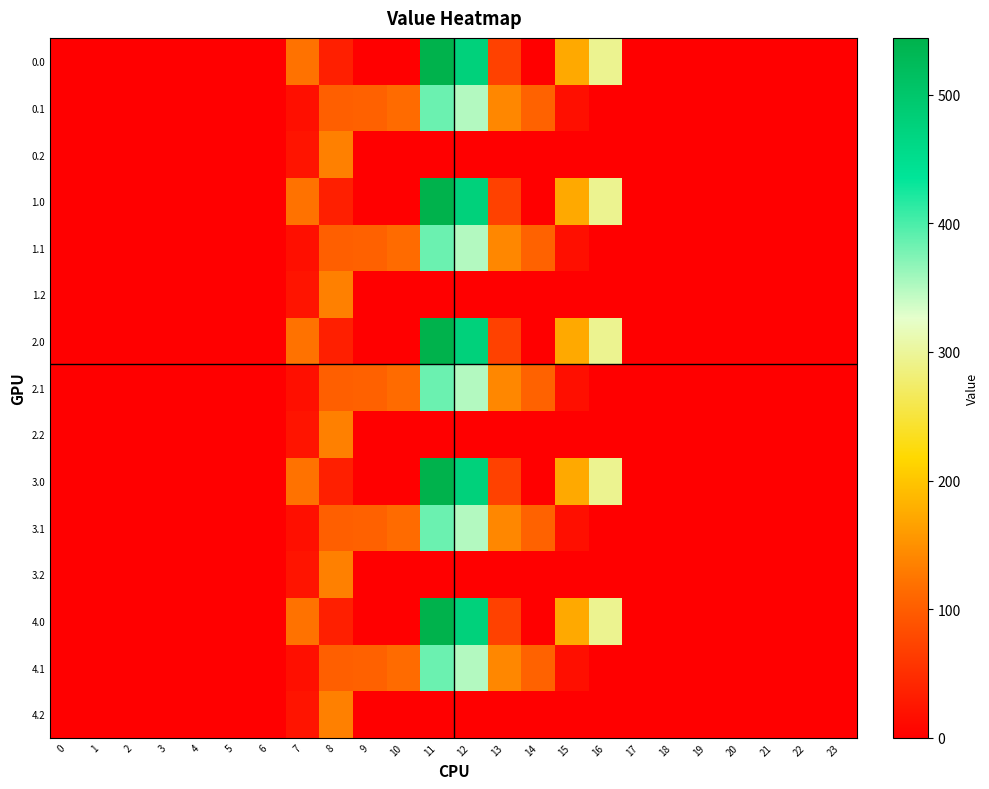

At 10, list the series in order from largest to smallest.

0.1, 1.1, 2.1, 3.1, 4.1, 0.0, 0.2, 1.0, 1.2, 2.0, 2.2, 3.0, 3.2, 4.0, 4.2